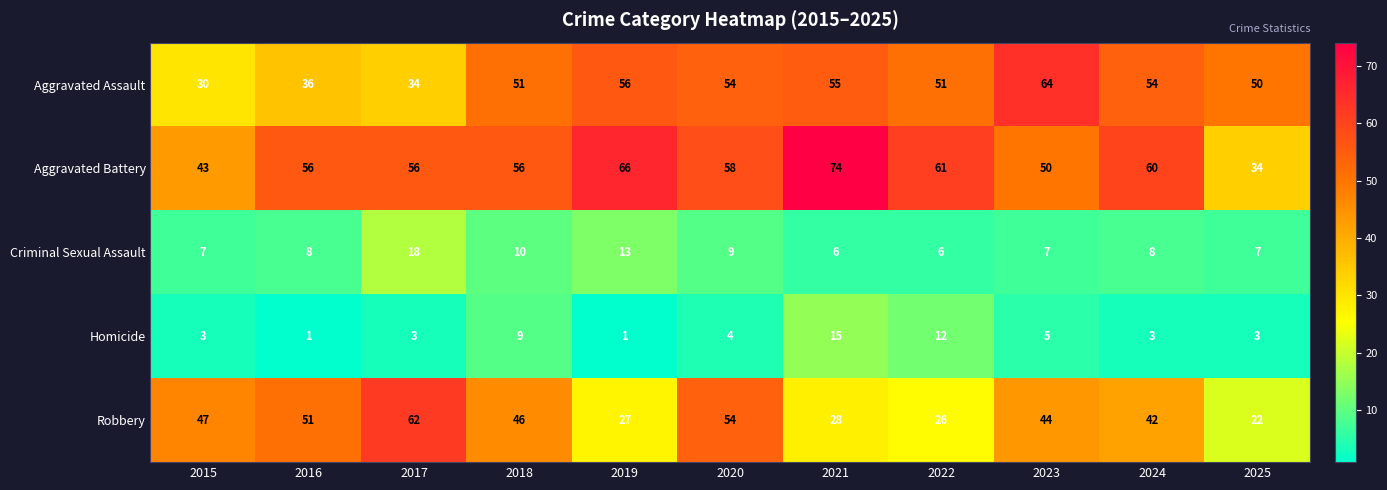

What is the maximum value shown in the chart?

74